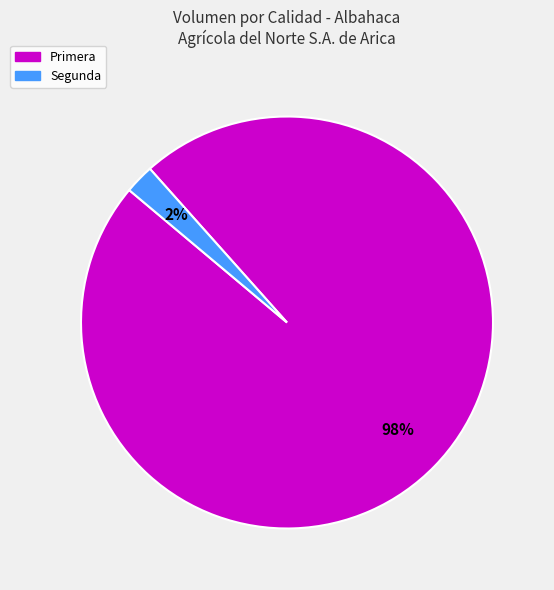

To the nearest percent, what is the average slice percentage?

50%